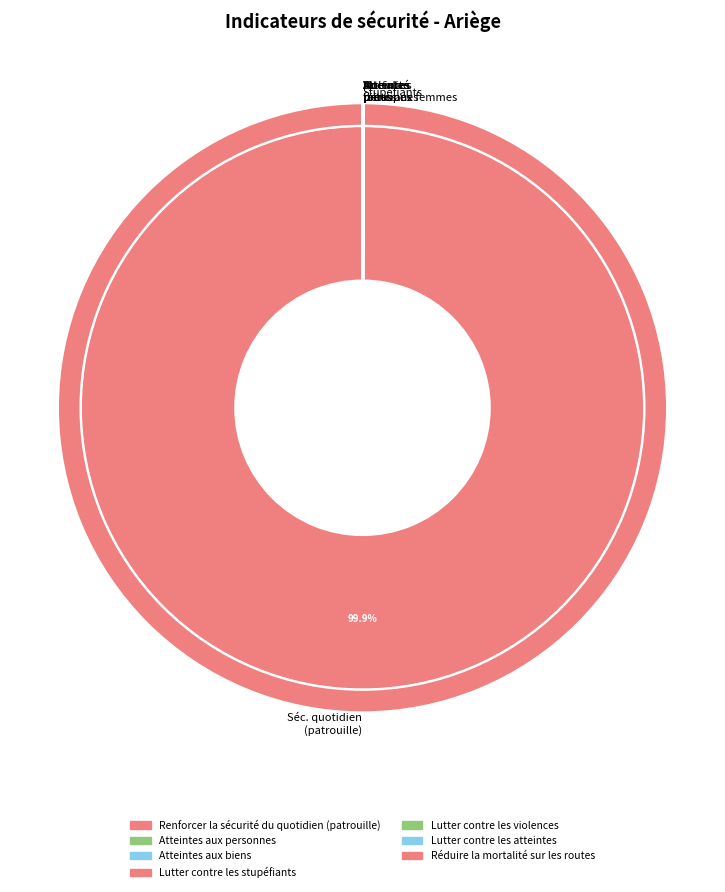

To the nearest percent, what is the average slice percentage?

14%